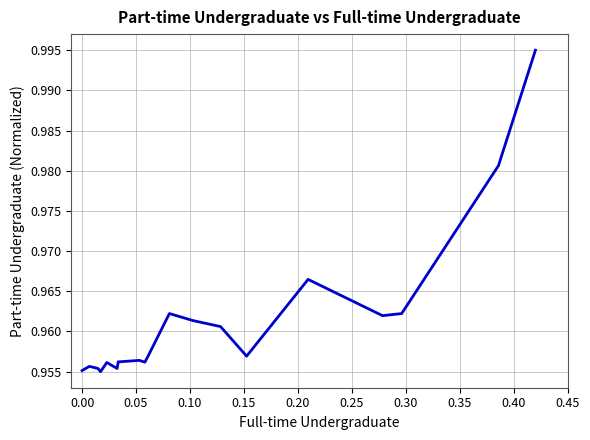

Reading right to left, extract all data points from this chart.

1.0	1.0	1.0	1.0	1.0	1.0	1.0	1.0	1.0	1.0	1.0	1.0	1.0	1.0	1.0	1.0	1.0	1.0	1.0	1.0